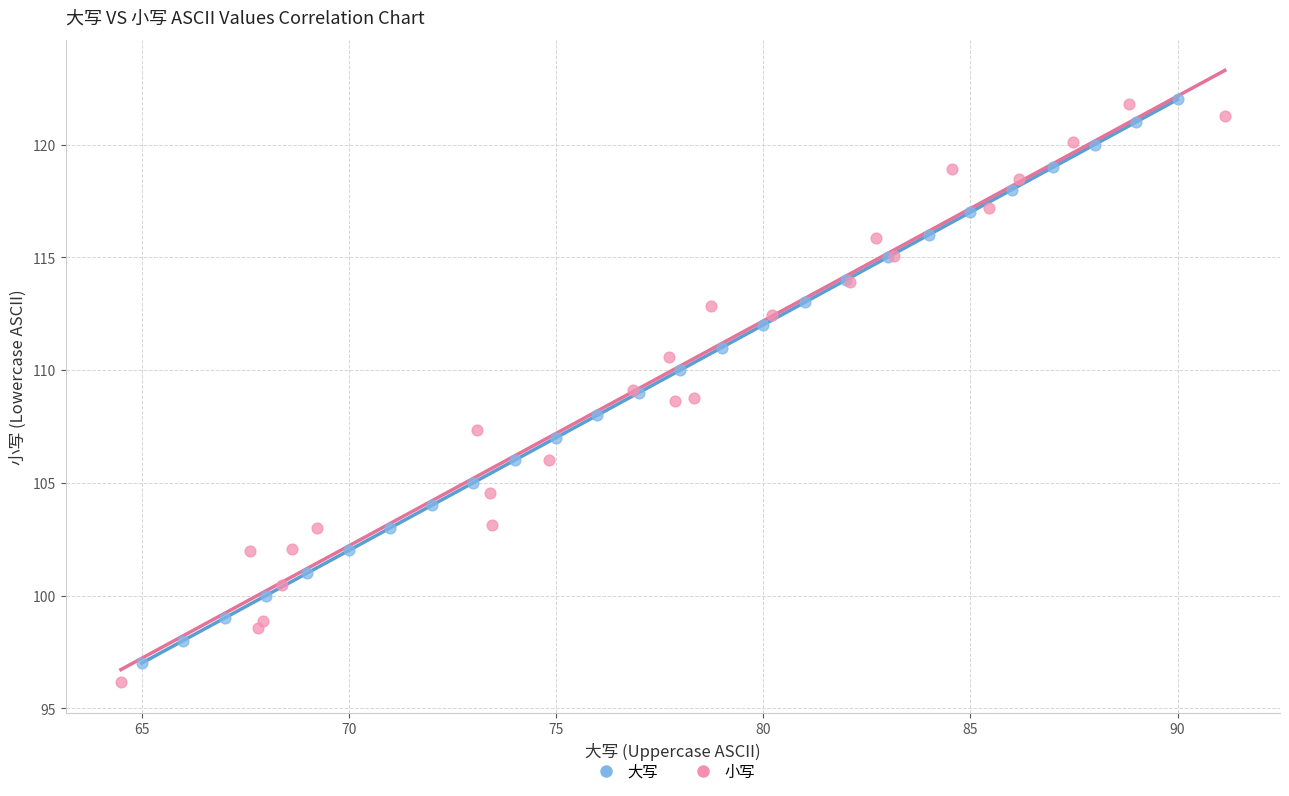

Which series has the largest Y range (max minus min)?

小写